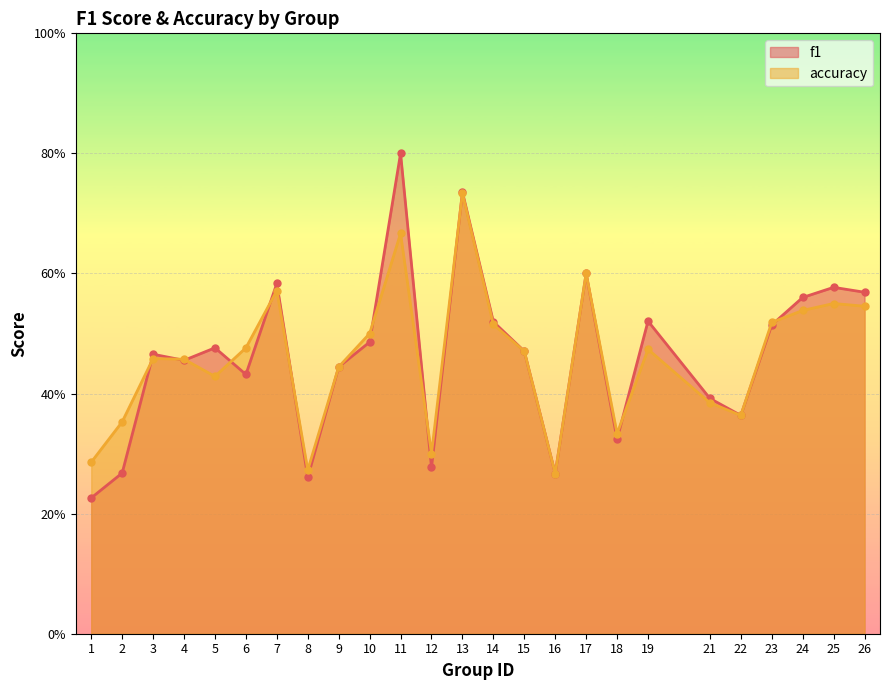

How many times do f1 and accuracy cross each other?

11